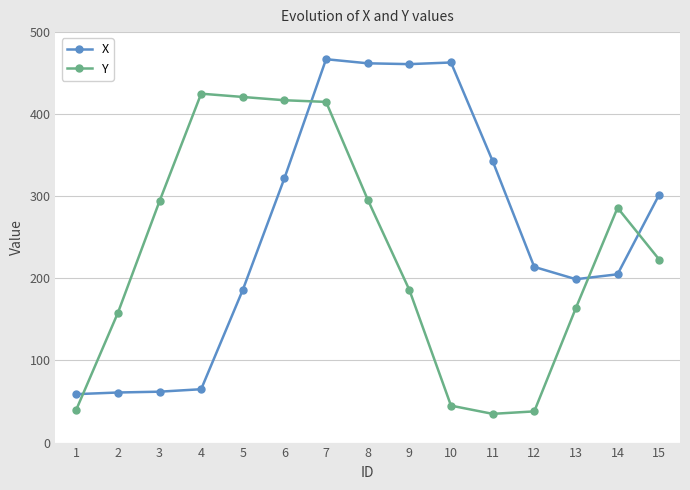

At how many categories does at least one series exceed 411?

7